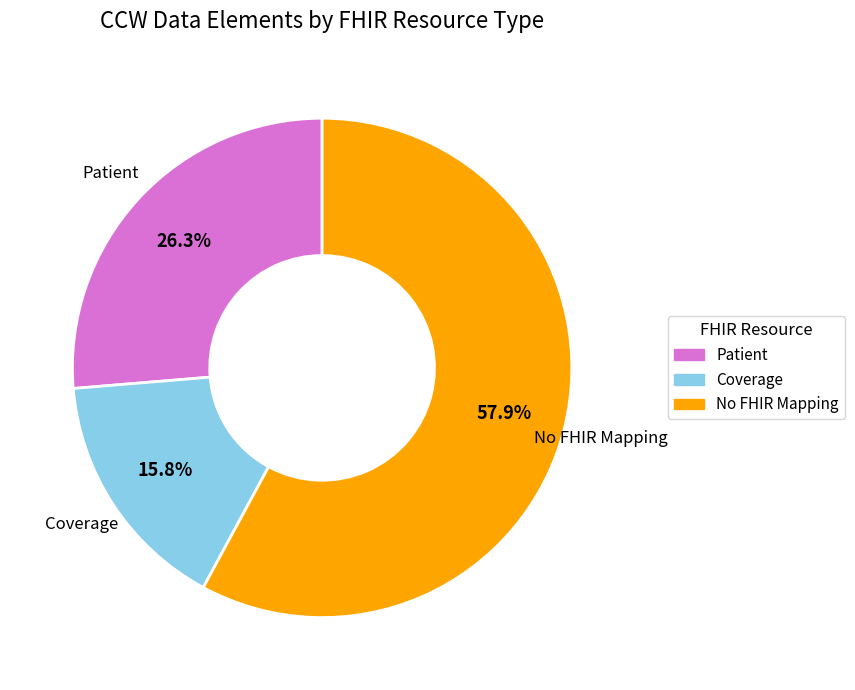

What is the total percentage of Patient and Coverage?

42.1%